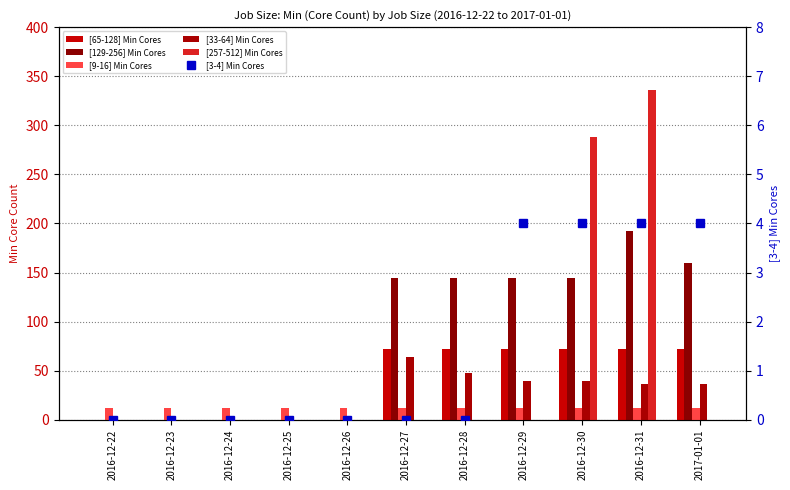

At which label does [33-64] Min Cores reach its peak?

2016-12-27